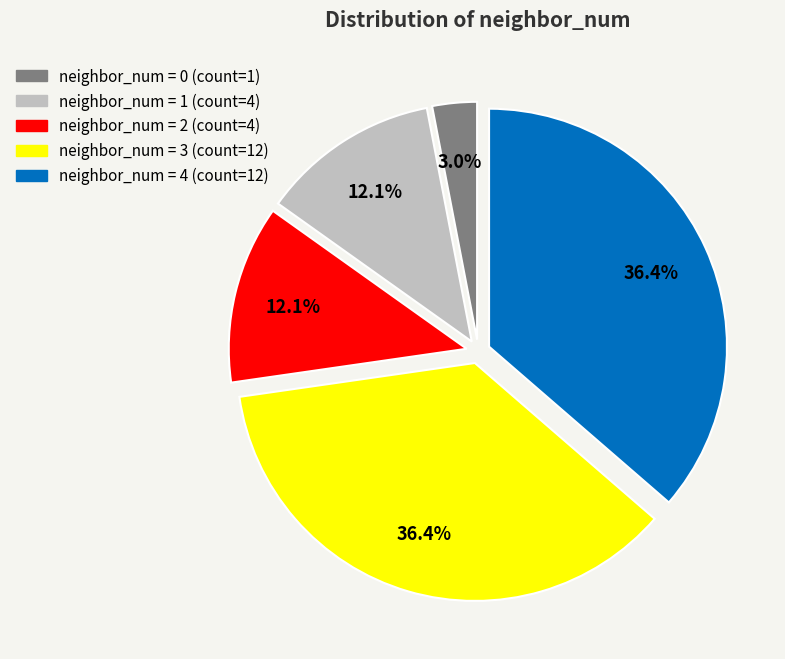

How many segments does this pie chart have?

5